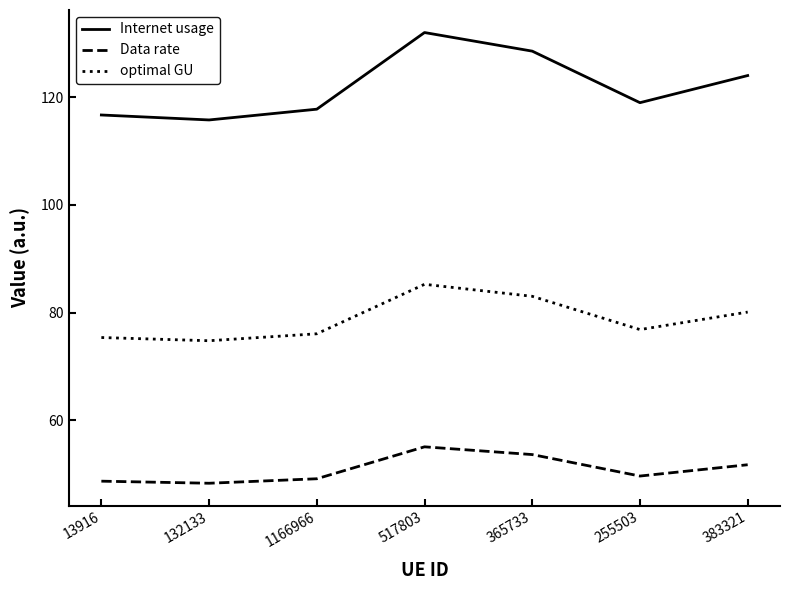

At which label is optimal GU closest to 80?

383321